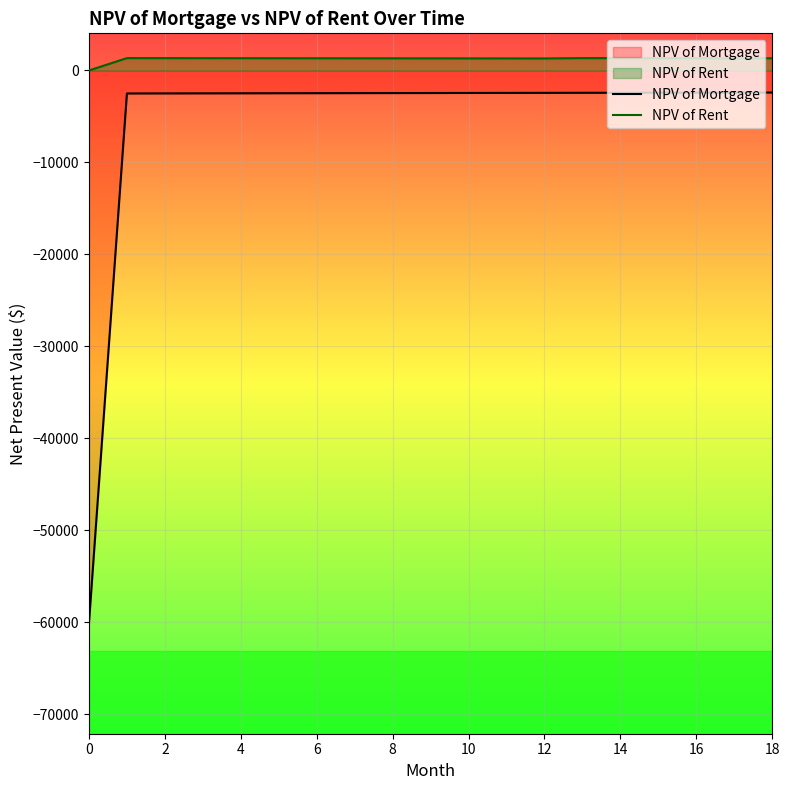

True or false: NPV of Rent and NPV of Mortgage cross at least once.

False